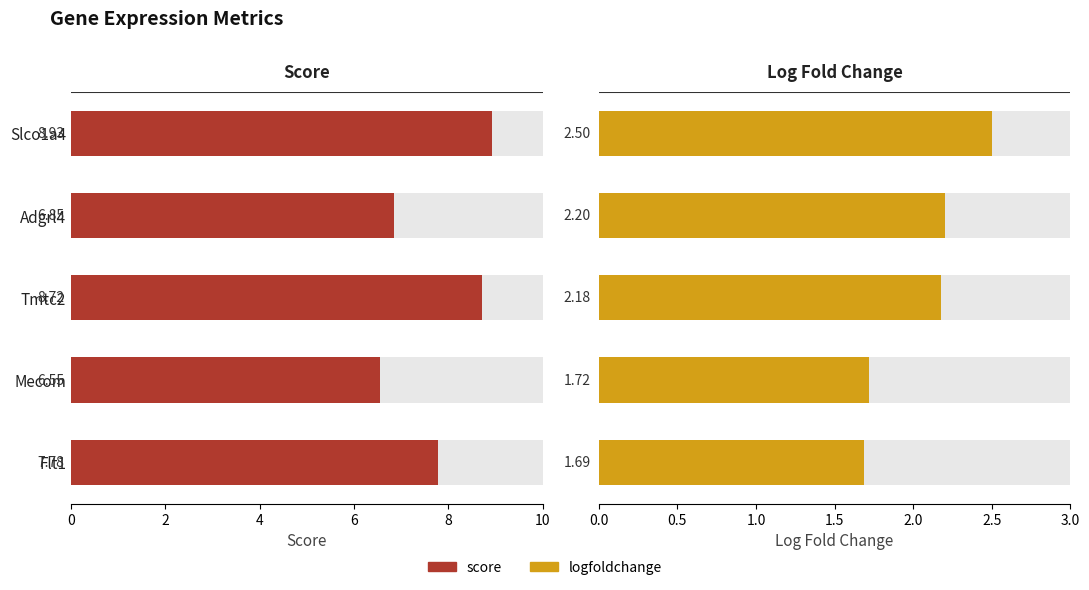

Reading left to right, transcribe all the data shown in this chart.

score: 8.9	6.8	8.7	6.5	7.8
logfoldchange: 2.5	2.2	2.2	1.7	1.7